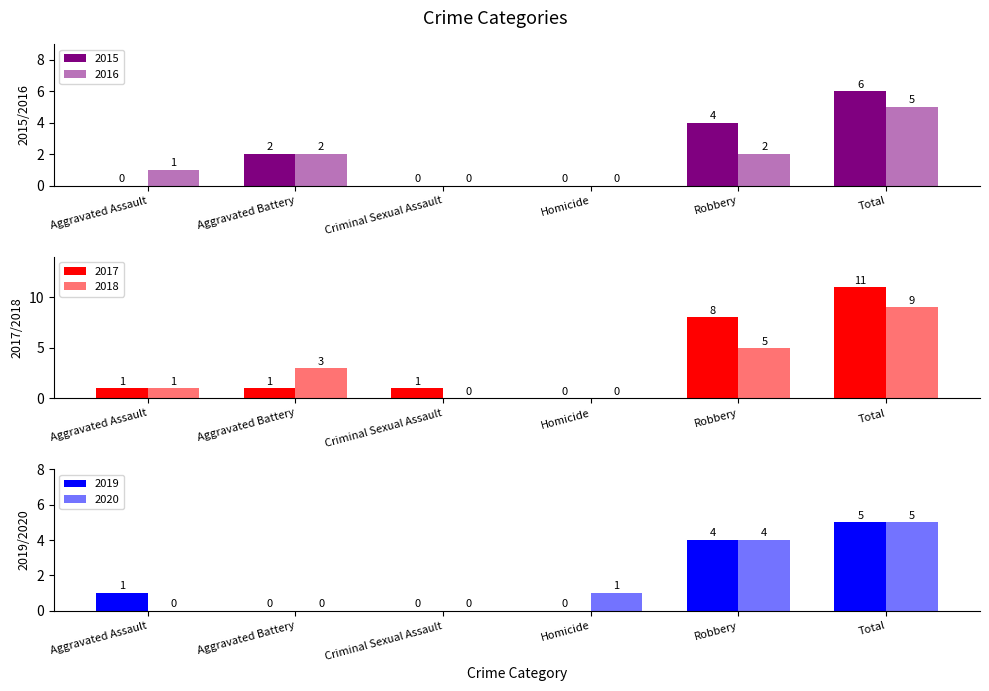

How many data points in 2020 are above 1?

2